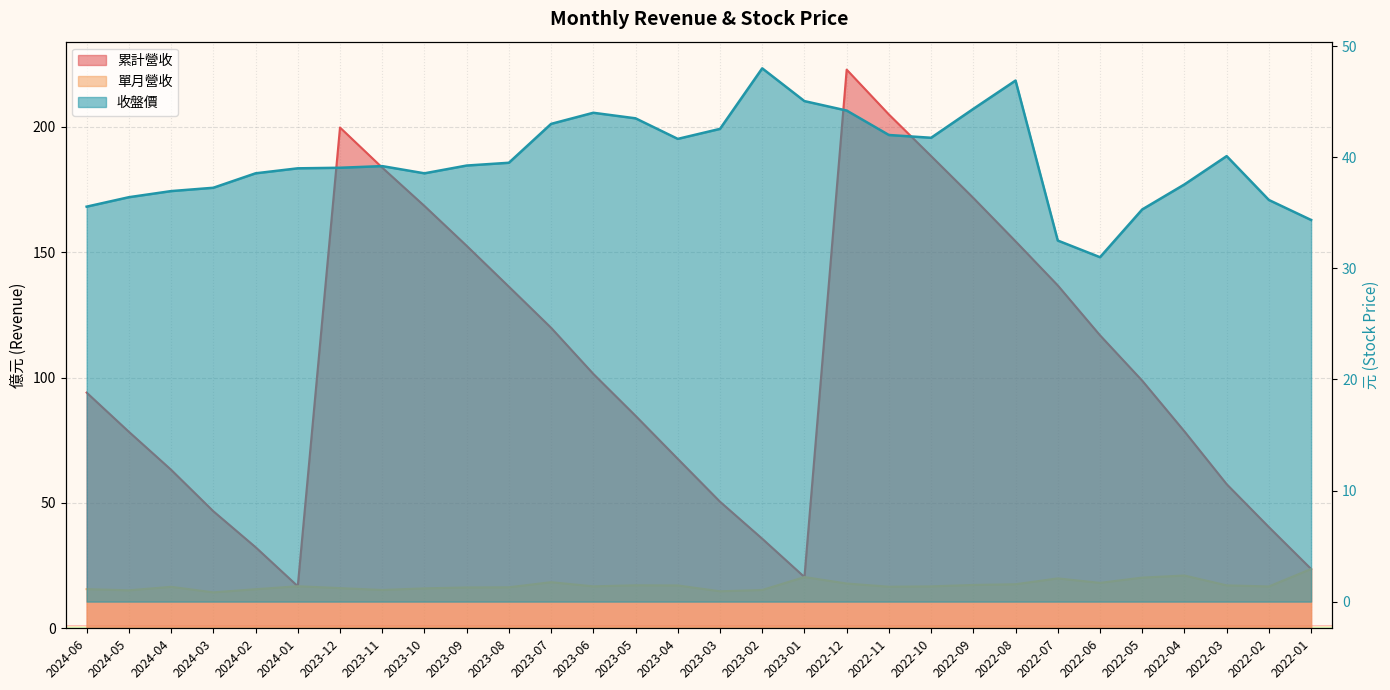

Which has a higher value, 2022-06 or 2022-05?

2022-06